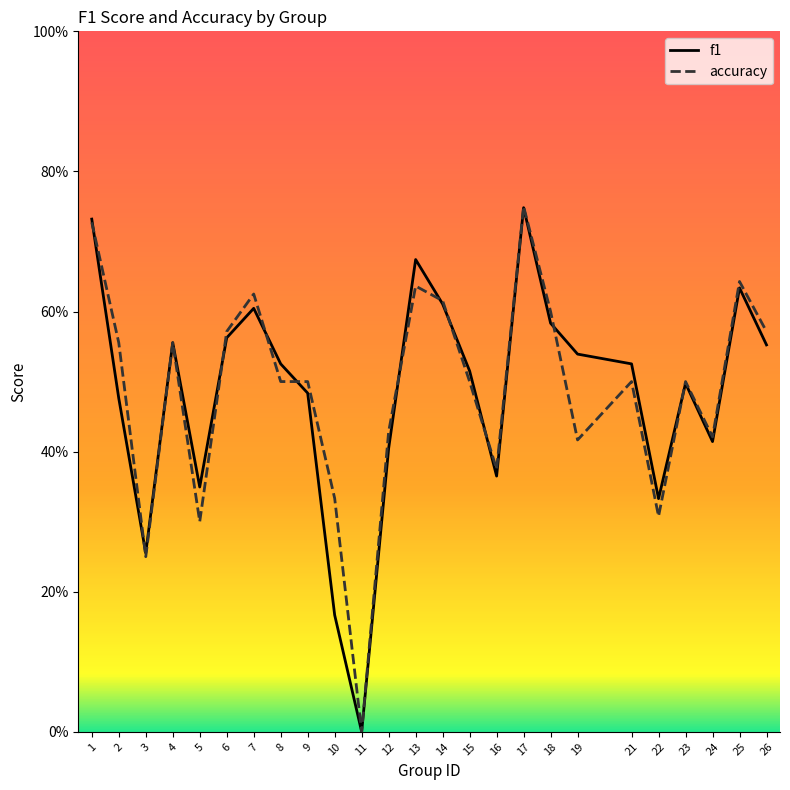

List the series in order of their peak value, lowest first.

f1, accuracy